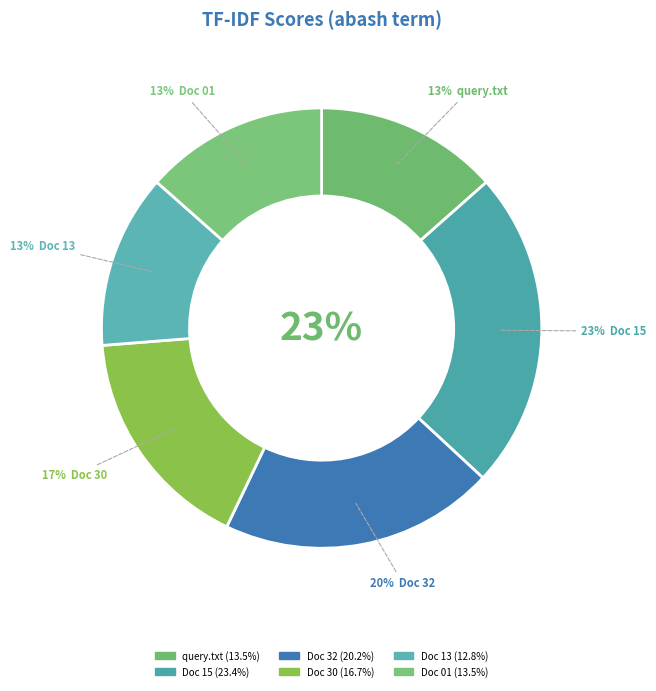

Is Document_09.txt the majority of the pie?

No